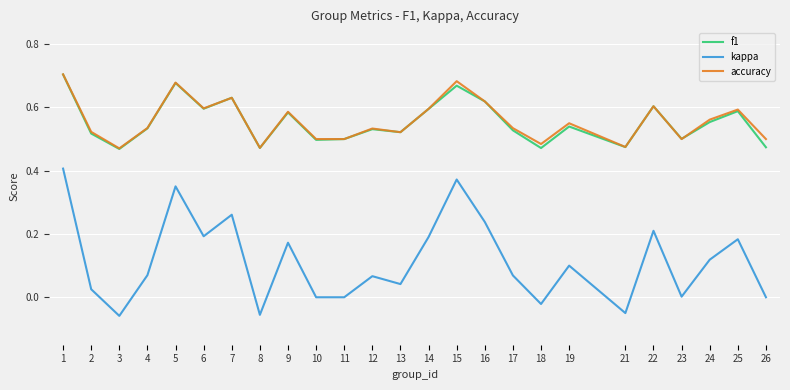

The value of accuracy at 16 is 0.6. True or false?

True